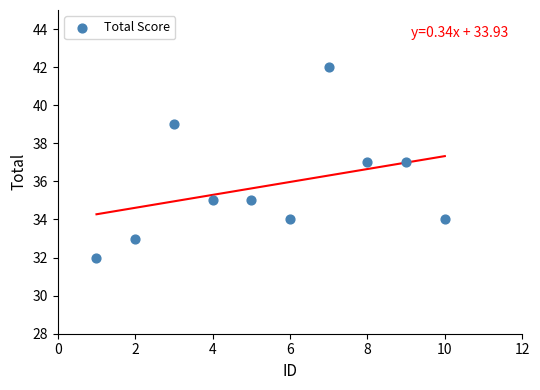

What is the average Y value?

36